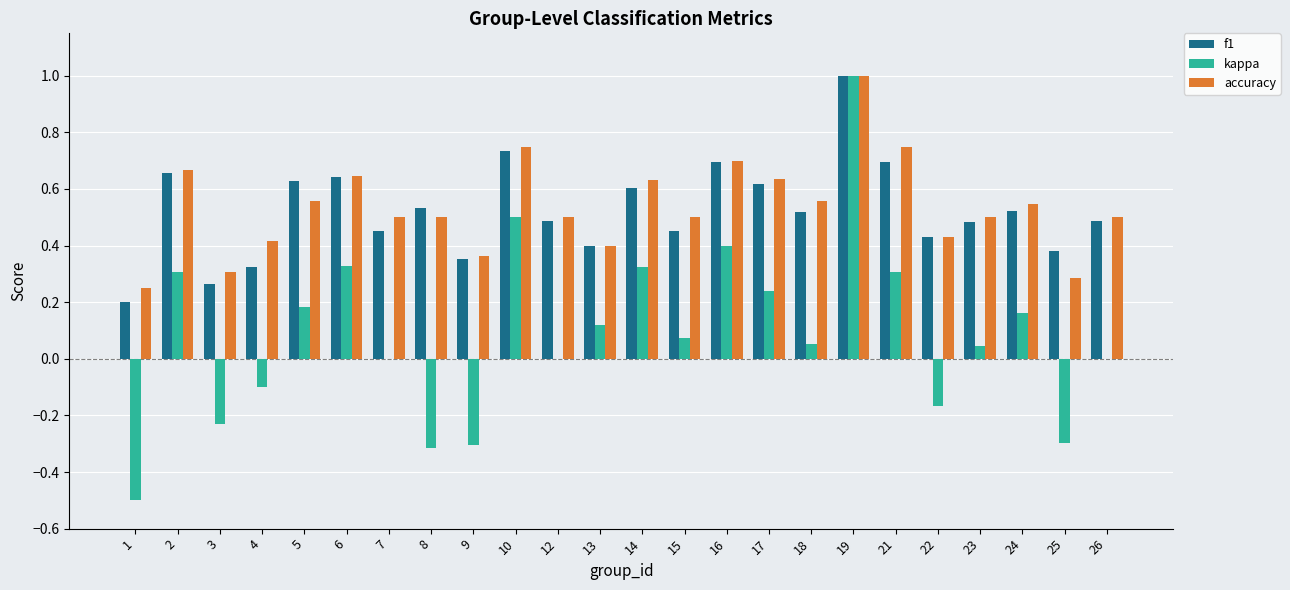

Is it true that accuracy equals 0.9 at 12?

False